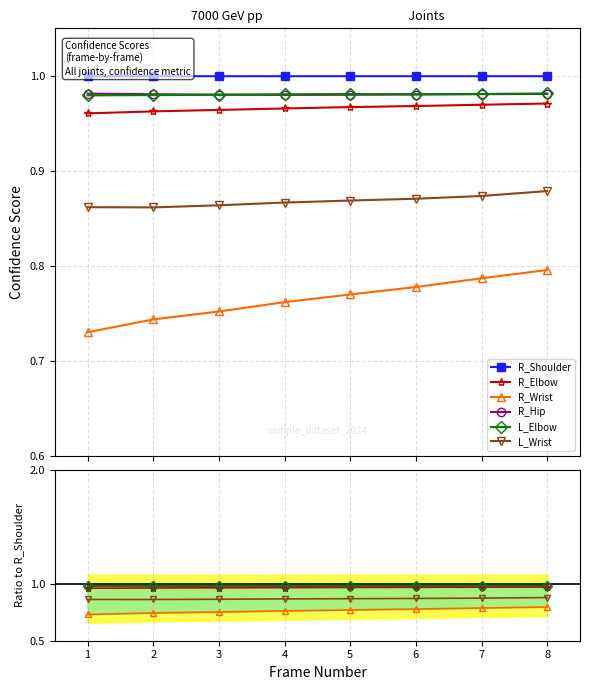

List the series in order of their peak value, lowest first.

R_Wrist, L_Wrist, R_Elbow, R_Hip, L_Elbow, R_Shoulder